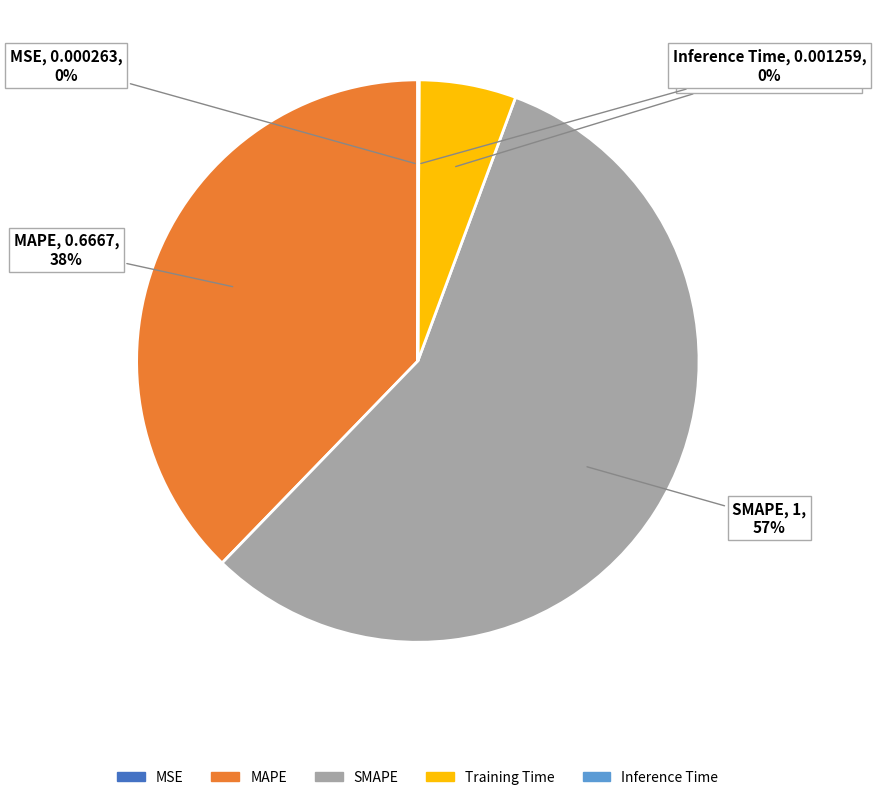

Which has a higher value, MAPE or SMAPE?

SMAPE